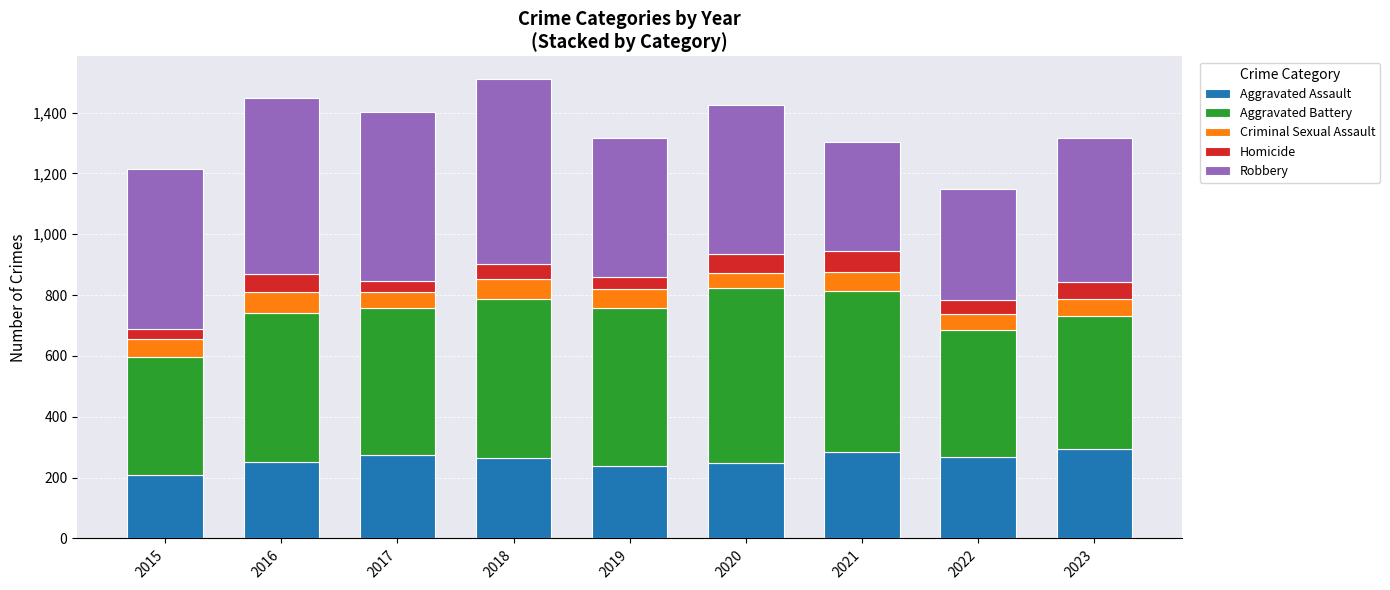

The value of Aggravated Assault at 2021 is 161. True or false?

False